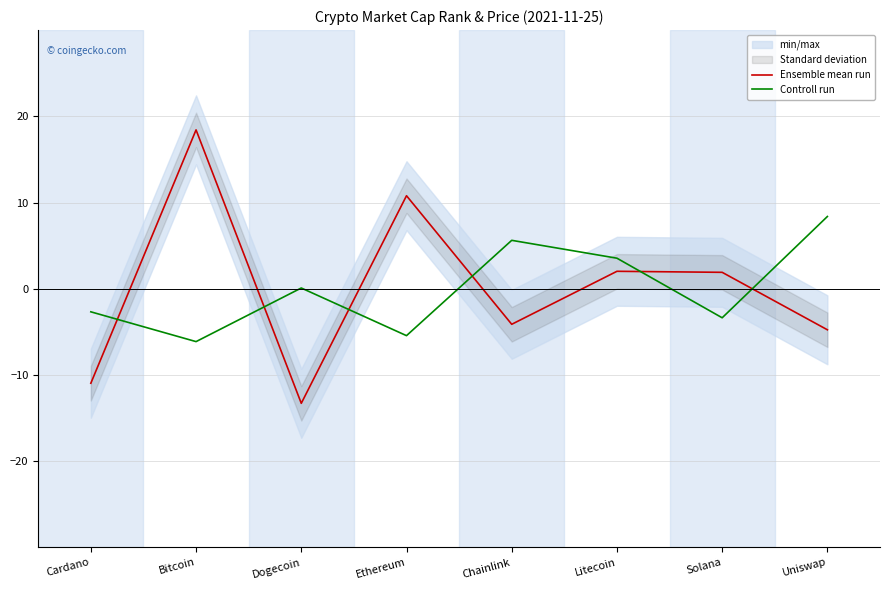

What are all the series names shown in the legend?

Ensemble mean run, Controll run